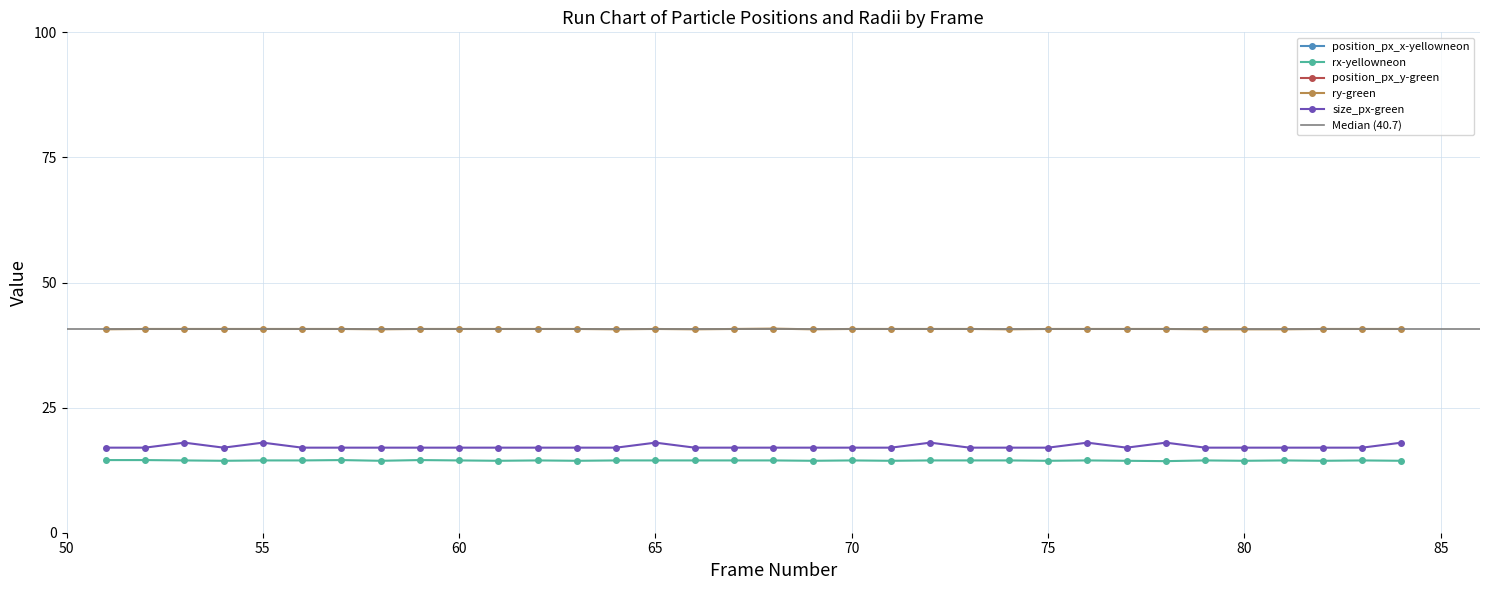

What is the difference between the second highest and second lowest values in the position_px_x-yellowneon series?

2.0